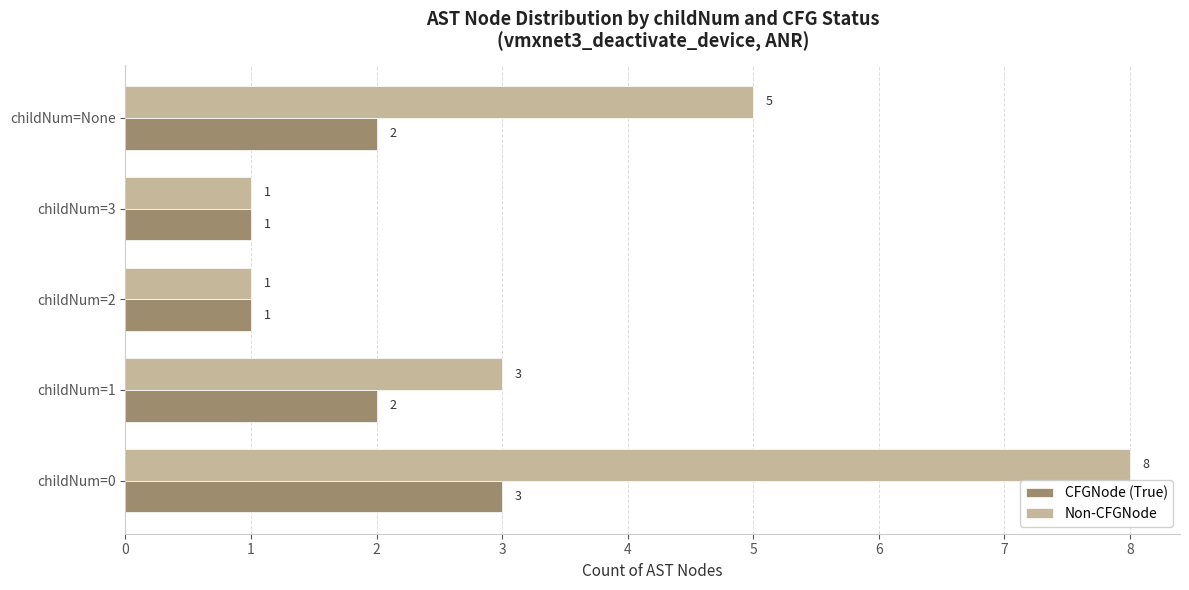

Is it true that CFGNode (True) equals 1 at childNum=2?

True